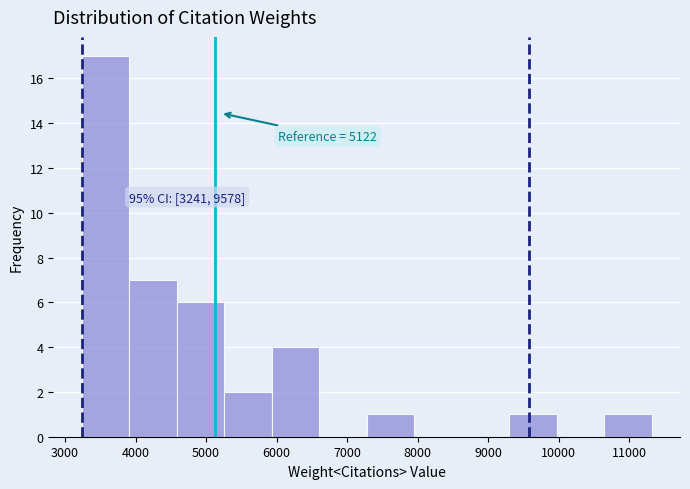

Over which range of the x-axis is the bar tallest?

3200 to 3900